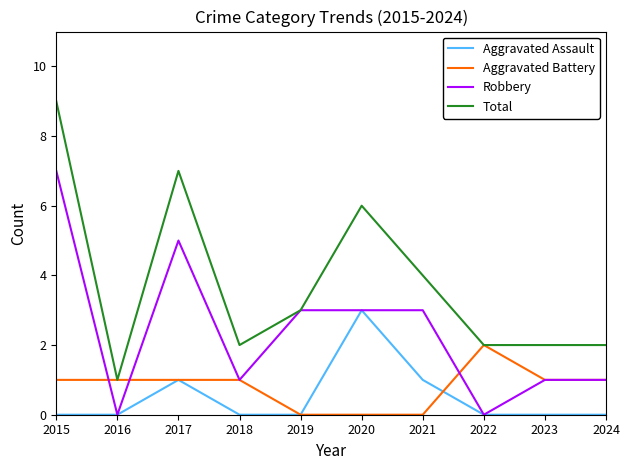

How many values in the Total series are below 3?

5